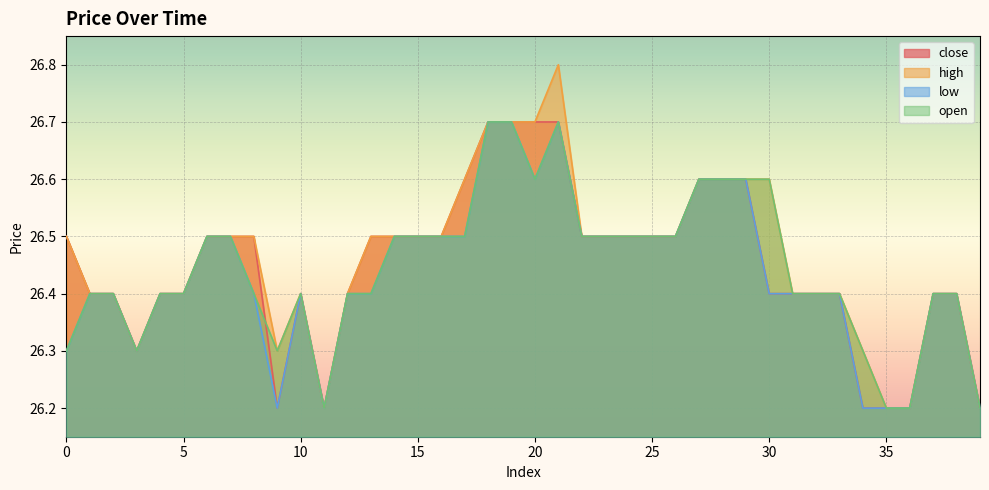

Which category has the lowest value in the open series?

11